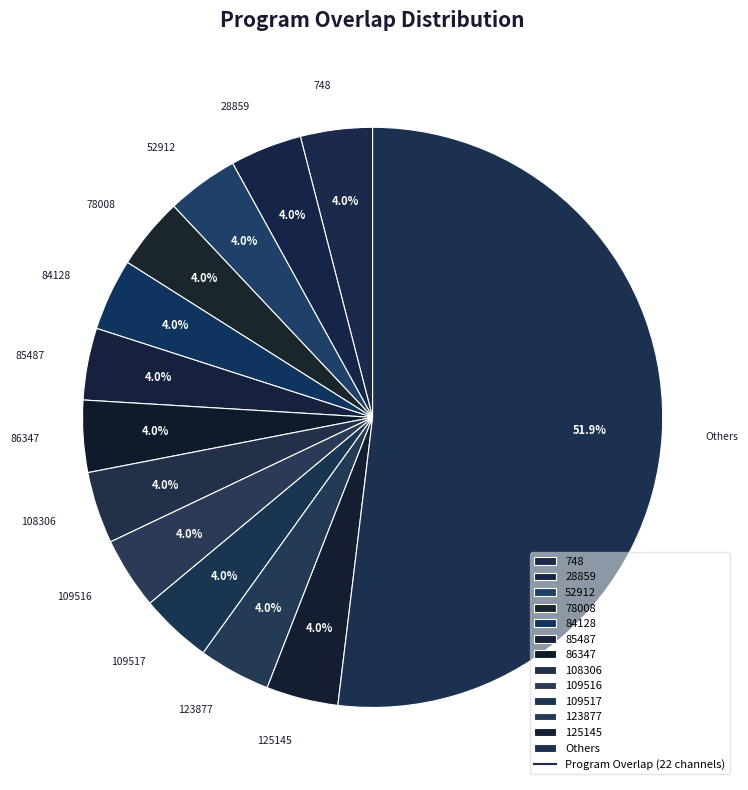

Which category has the biggest portion of the pie?

Others